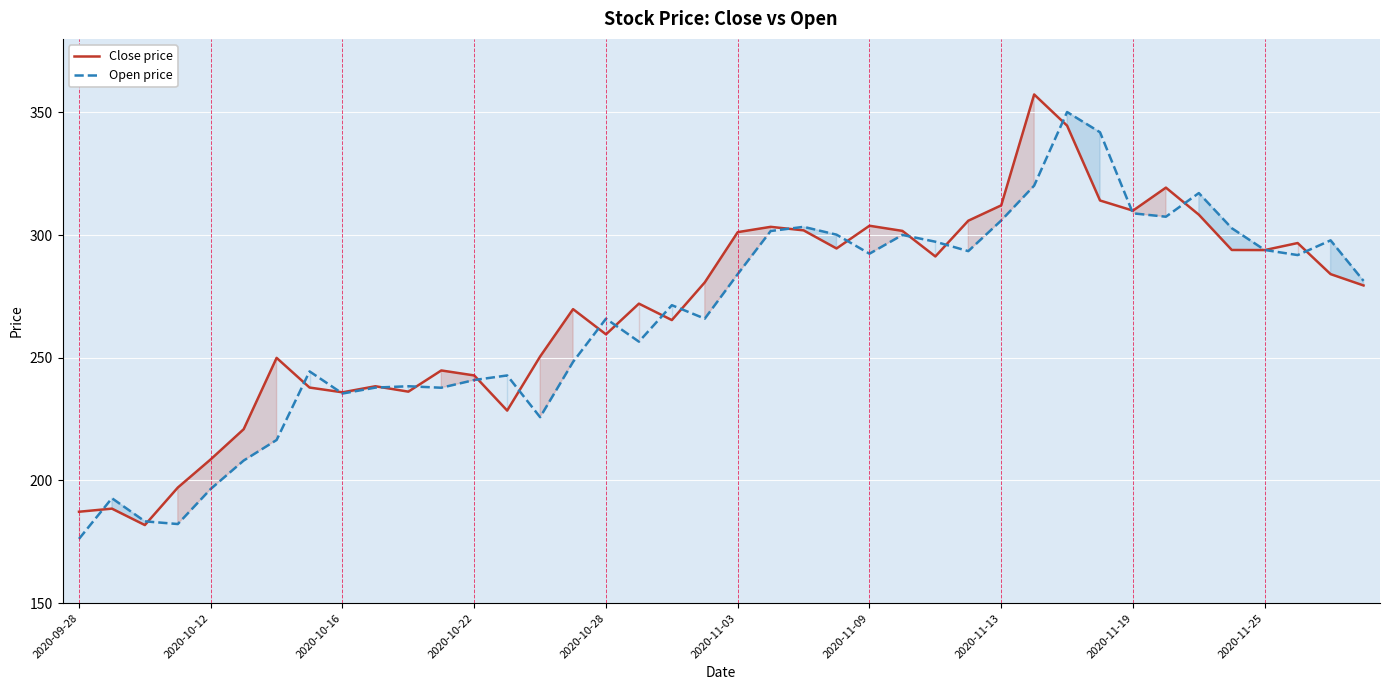

Reading left to right, list all the values displayed in this chart.

Close price: 187.3	188.5	181.8	197.1	208.6	220.9	250.0	237.9	235.9	238.4	236.2	244.9	242.8	228.5	250.5	269.8	259.6	272.1	265.4	280.8	301.2	303.4	302.0	294.6	303.8	301.7	291.3	305.9	312.1	357.3	344.6	314.1	310.0	319.4	308.3	294.0	293.9	296.8	284.1	279.5
Open price: 176.2	192.8	183.4	182.3	196.6	208.1	216.5	244.5	235.4	237.9	238.4	237.8	240.9	242.8	225.8	248.3	266.0	256.6	271.5	266.0	284.1	301.7	303.4	300.2	292.4	300.1	297.3	293.5	306.0	320.2	350.2	341.9	308.9	307.5	317.2	302.8	294.0	291.9	297.9	281.4